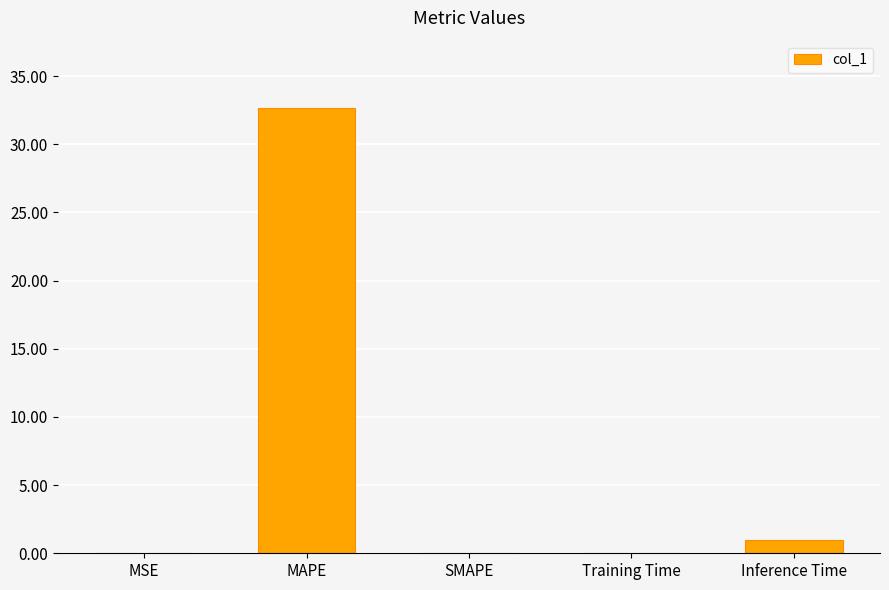

Is it true that the value at SMAPE is 0.0?

True